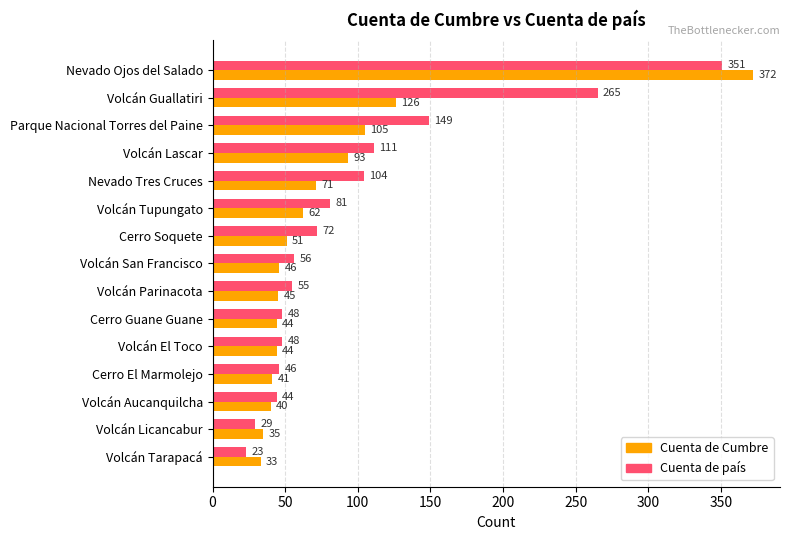

What is the difference between the maximum and minimum values in the Cuenta de Cumbre series?

339